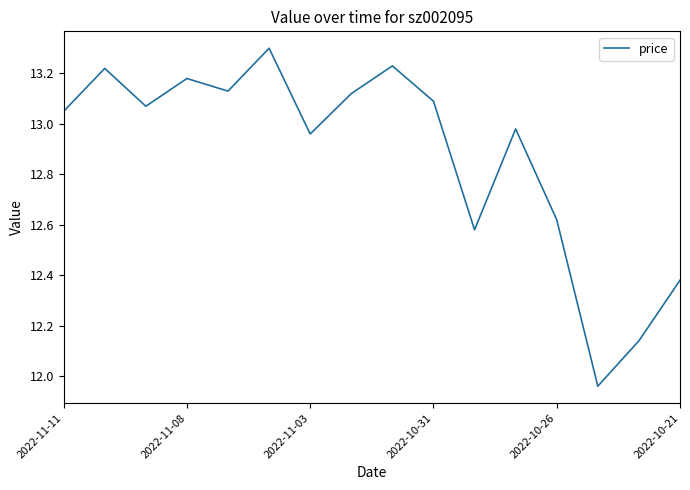

True or false: the data has more than 2 interior local peaks.

True